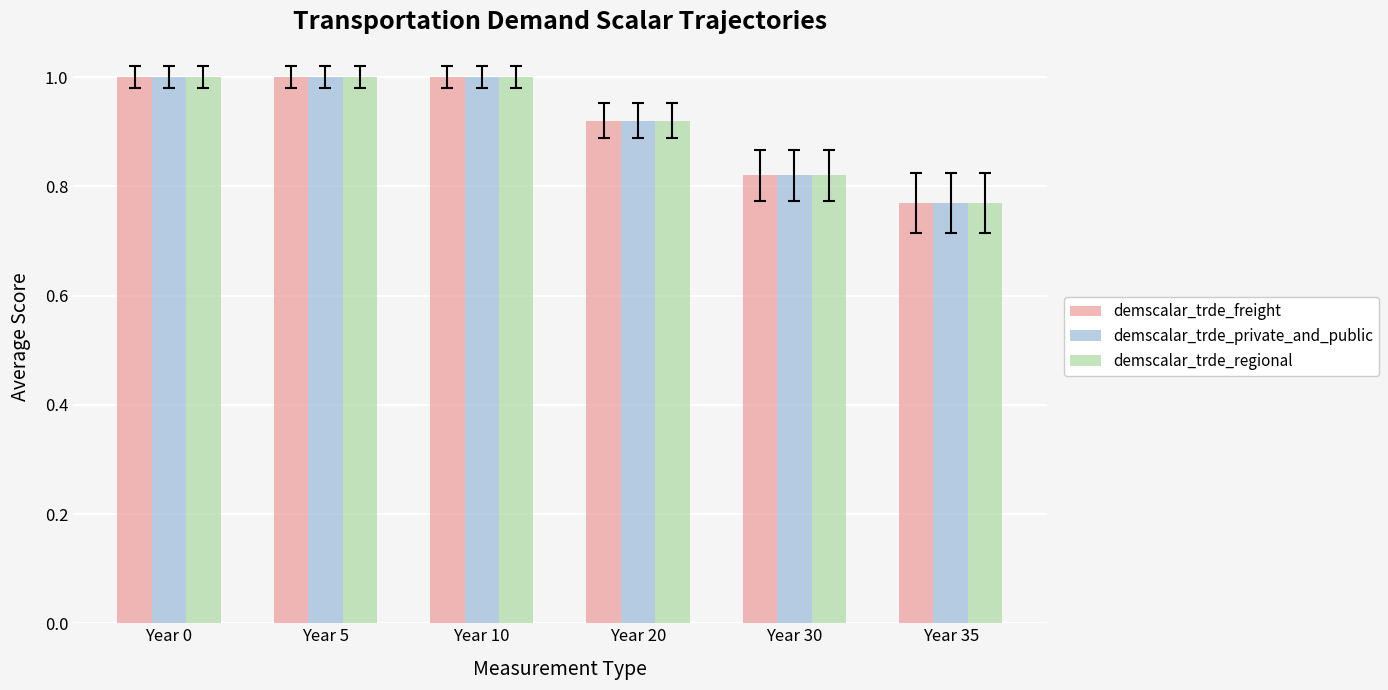

At which label is demscalar_trde_freight closest to 0?

Year 35